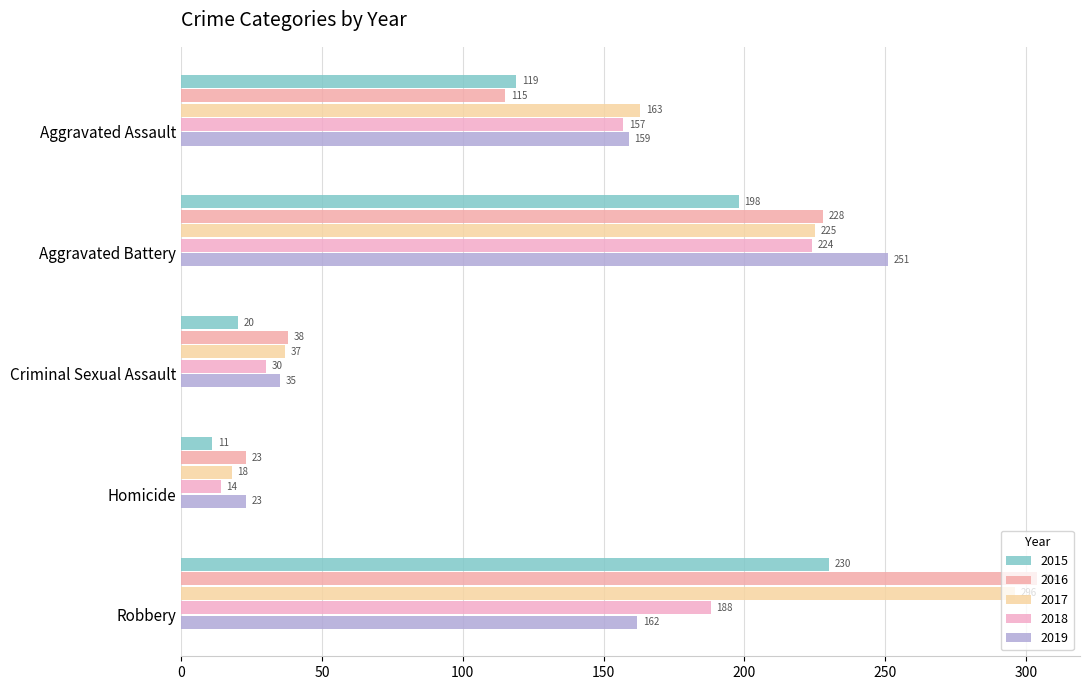

Reading left to right, list all the values displayed in this chart.

2015: 119	198	20	11	230
2016: 115	228	38	23	304
2017: 163	225	37	18	296
2018: 157	224	30	14	188
2019: 159	251	35	23	162